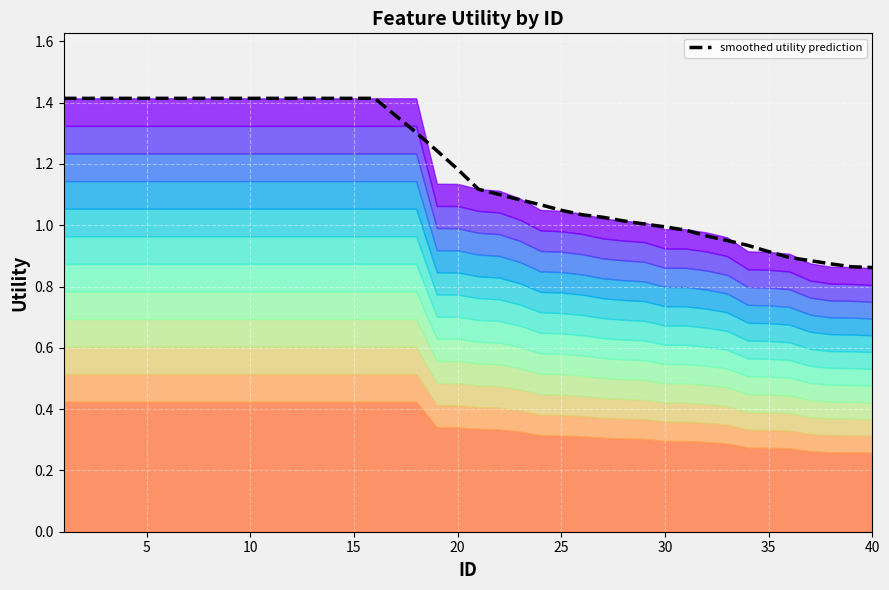

What is the average value?

1.2